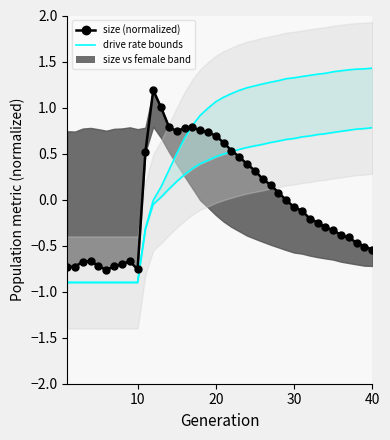

Reading left to right, list all the values displayed in this chart.

rate_has_drive boundary: -0.9	-0.9	-0.9	-0.9	-0.9	-0.9	-0.9	-0.9	-0.9	-0.9	-0.3	-0.0	0.1	0.3	0.5	0.7	0.8	0.9	1.0	1.1	1.1	1.2	1.2	1.2	1.2	1.3	1.3	1.3	1.3	1.3	1.3	1.3	1.4	1.4	1.4	1.4	1.4	1.4	1.4	1.4
rate_dr boundary: -0.9	-0.9	-0.9	-0.9	-0.9	-0.9	-0.9	-0.9	-0.9	-0.9	-0.3	-0.1	0.0	0.1	0.2	0.3	0.3	0.4	0.4	0.5	0.5	0.5	0.5	0.6	0.6	0.6	0.6	0.6	0.7	0.7	0.7	0.7	0.7	0.7	0.7	0.7	0.8	0.8	0.8	0.8
size (normalized): -0.7	-0.7	-0.7	-0.7	-0.7	-0.8	-0.7	-0.7	-0.7	-0.8	0.5	1.2	1.0	0.8	0.7	0.8	0.8	0.8	0.7	0.7	0.6	0.5	0.5	0.4	0.3	0.2	0.2	0.1	-0.0	-0.1	-0.1	-0.2	-0.2	-0.3	-0.3	-0.4	-0.4	-0.5	-0.5	-0.5